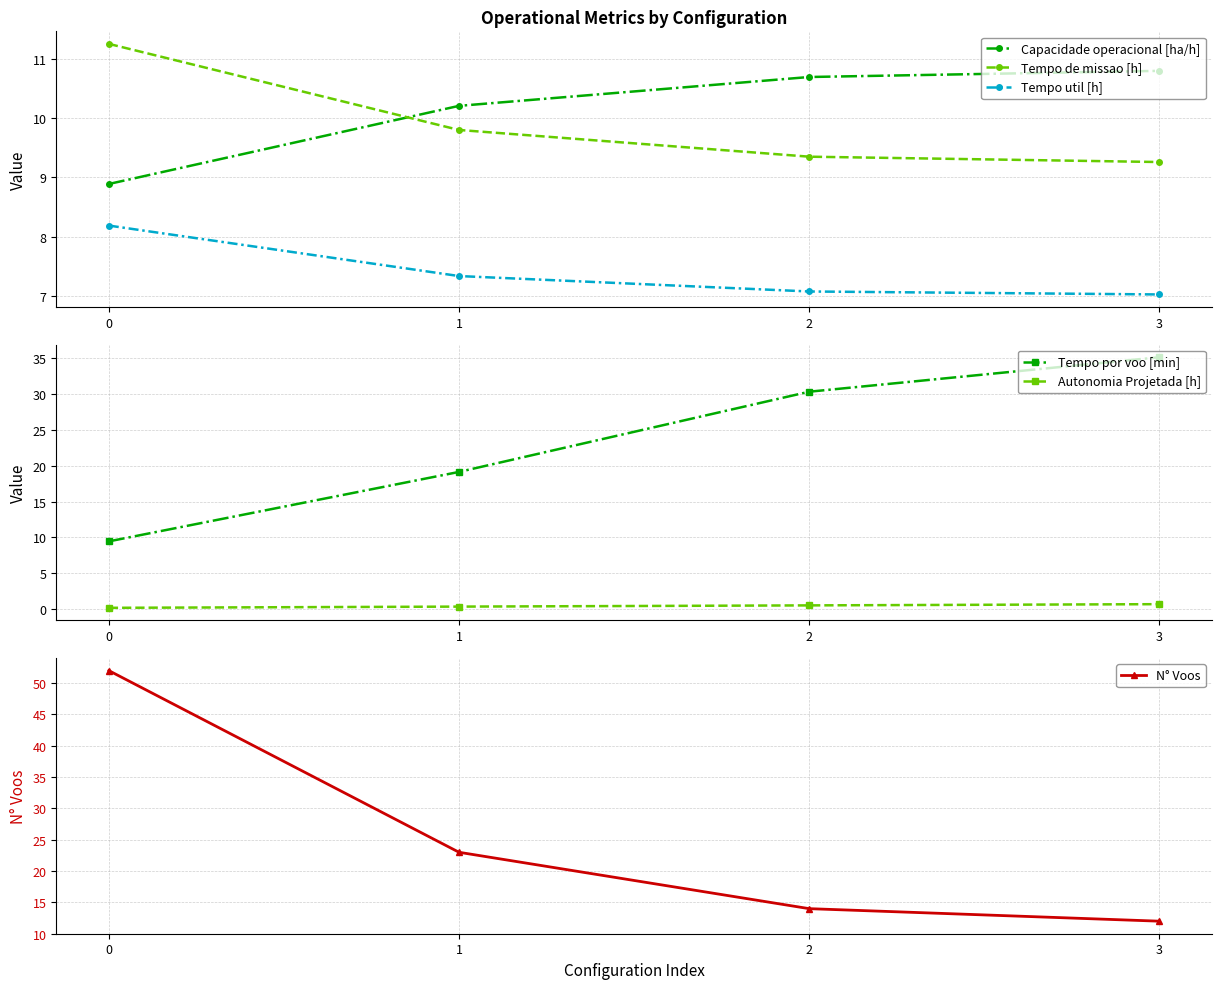

Which series has the largest total across all categories?

N° Voos